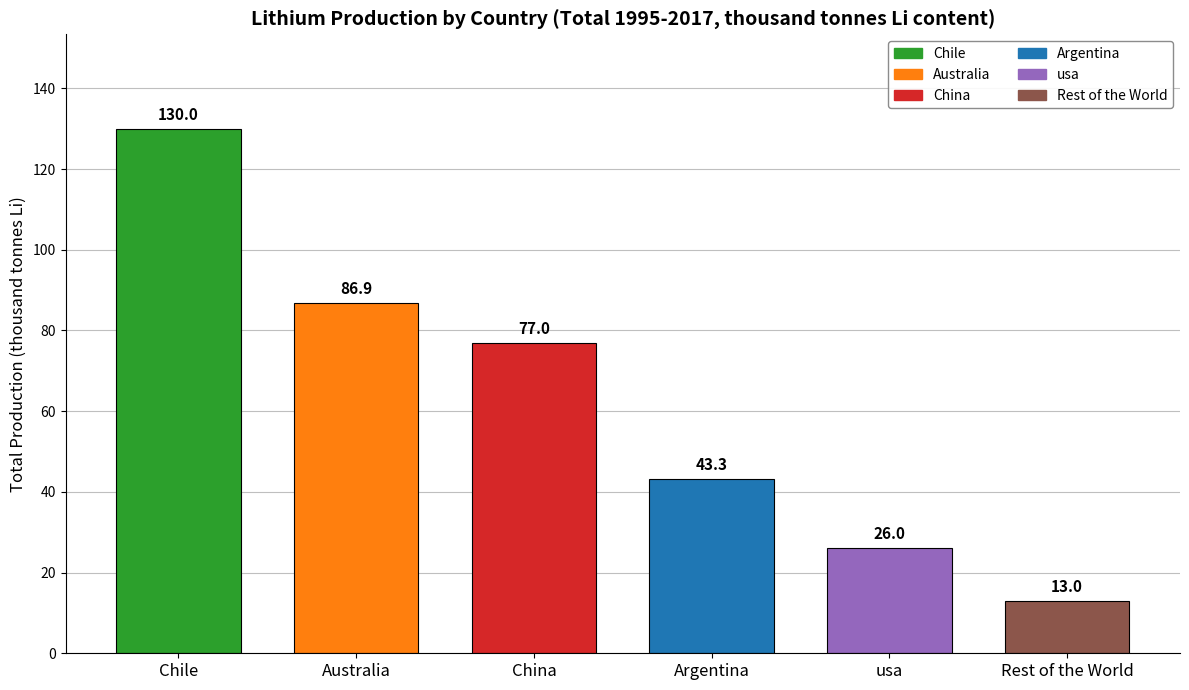

Count the number of data series in this chart.

6